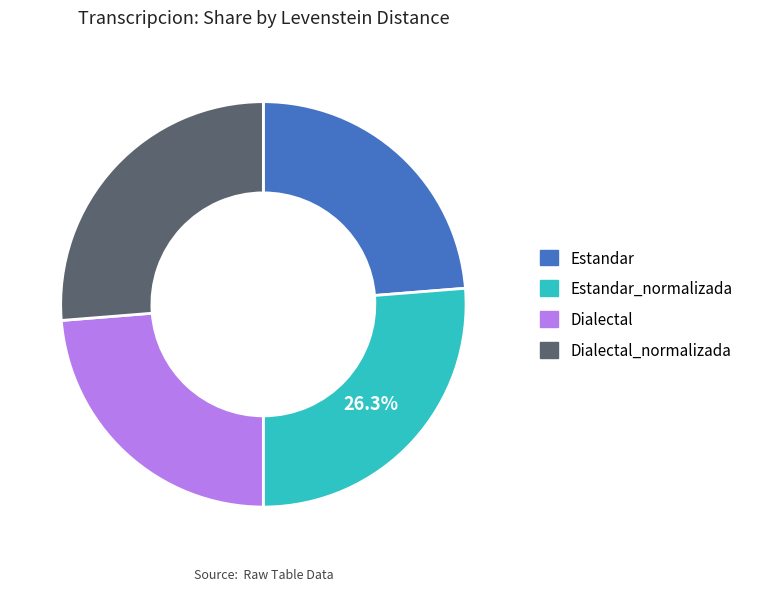

Is there a majority slice in this chart?

No